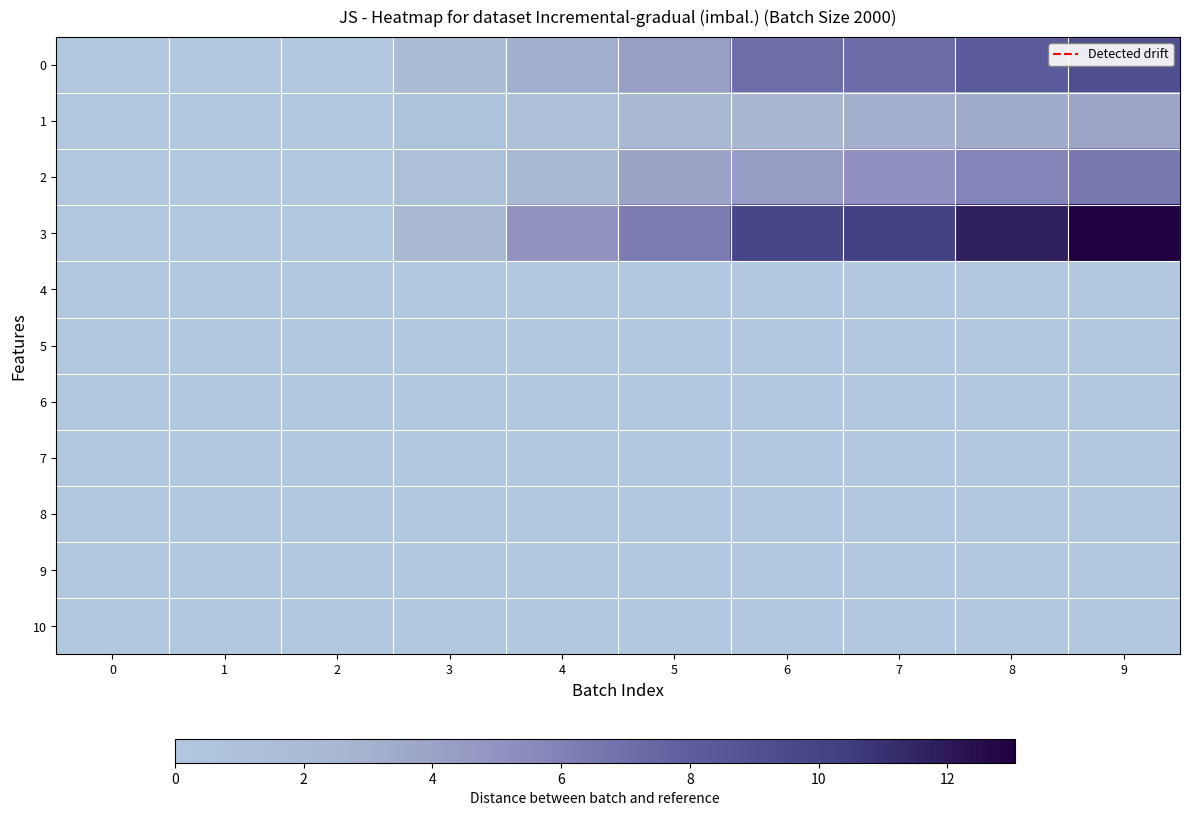

Which has a higher value, 0 or 8?

8